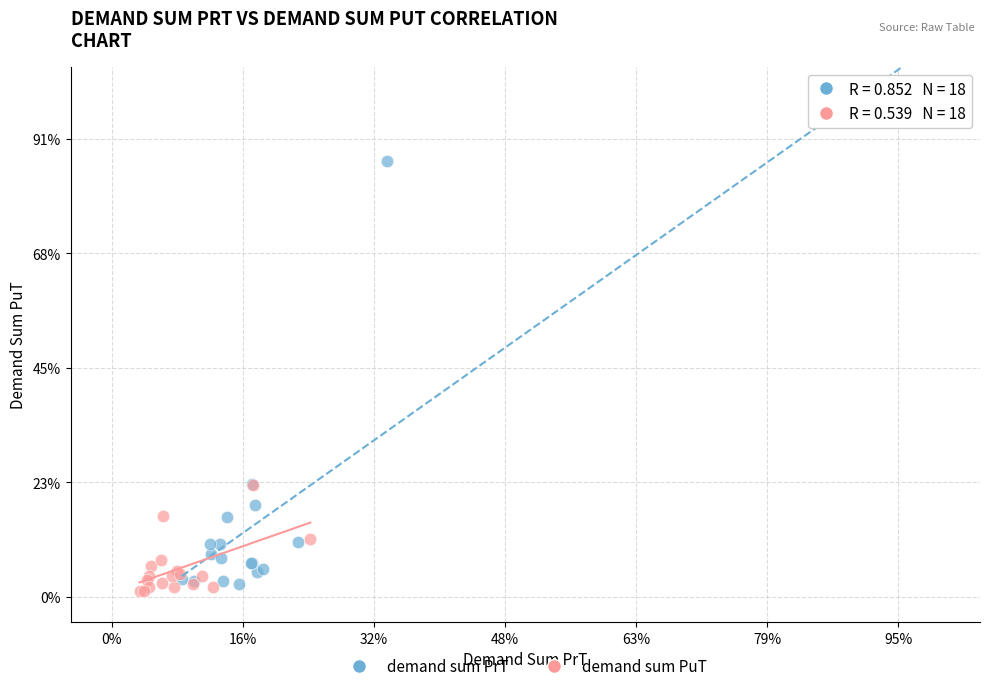

What are all the series names shown in the legend?

demand sum PrT, demand sum PuT